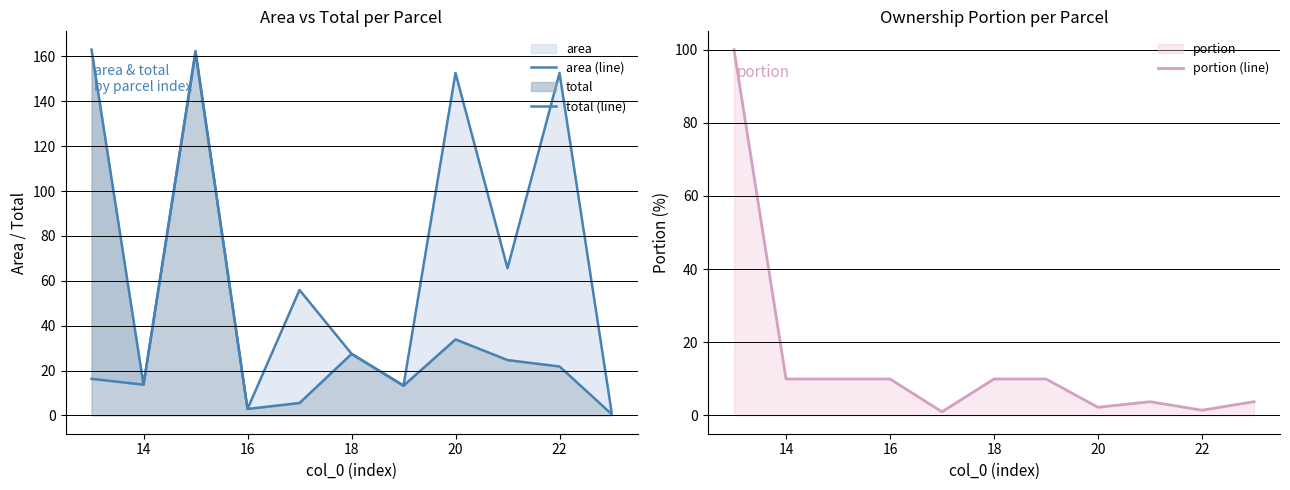

True or false: portion (line) has a value of 10.0 at 18.

True